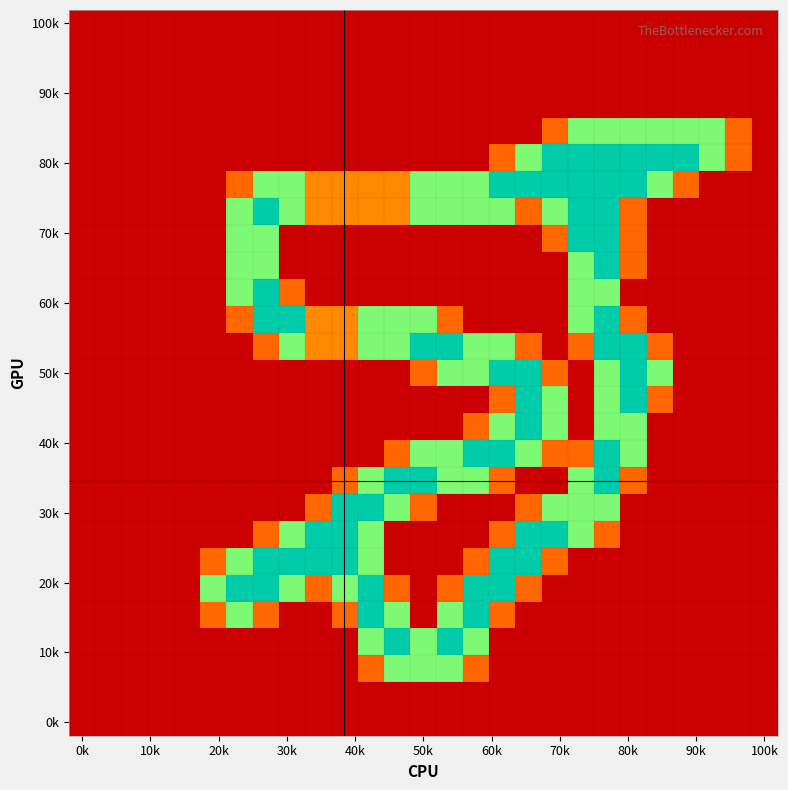

At which category is the sum across all series the highest?

20